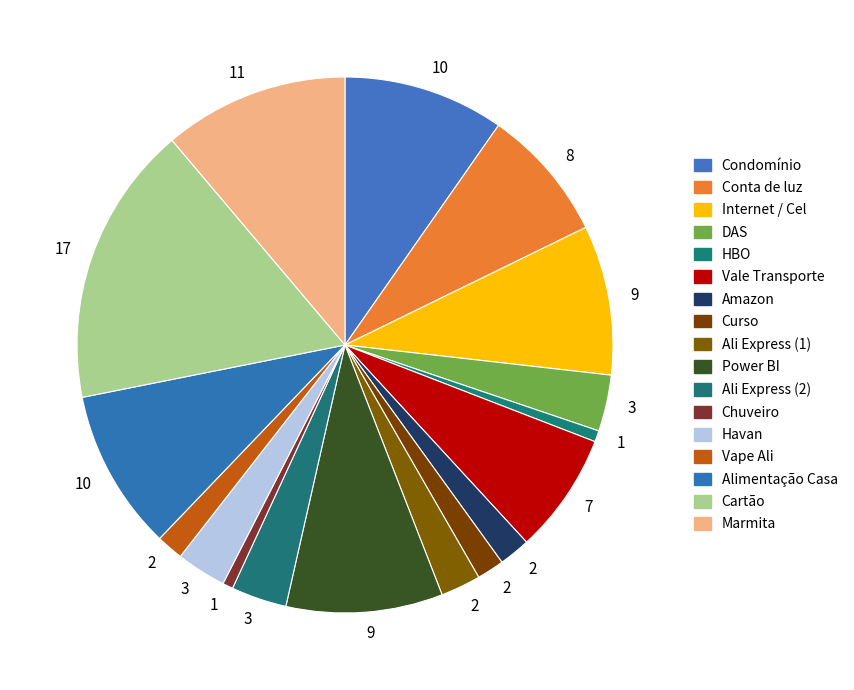

How many slices are in this pie chart?

17